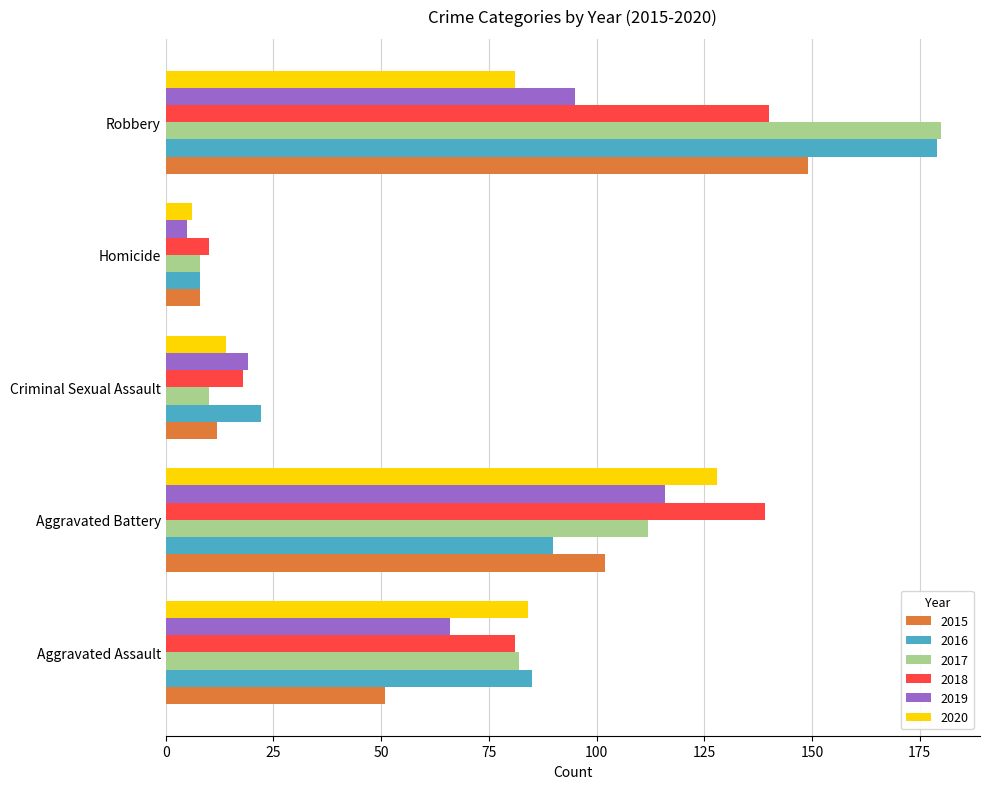

What is the spread (max minus min) of values at Aggravated Battery?

49